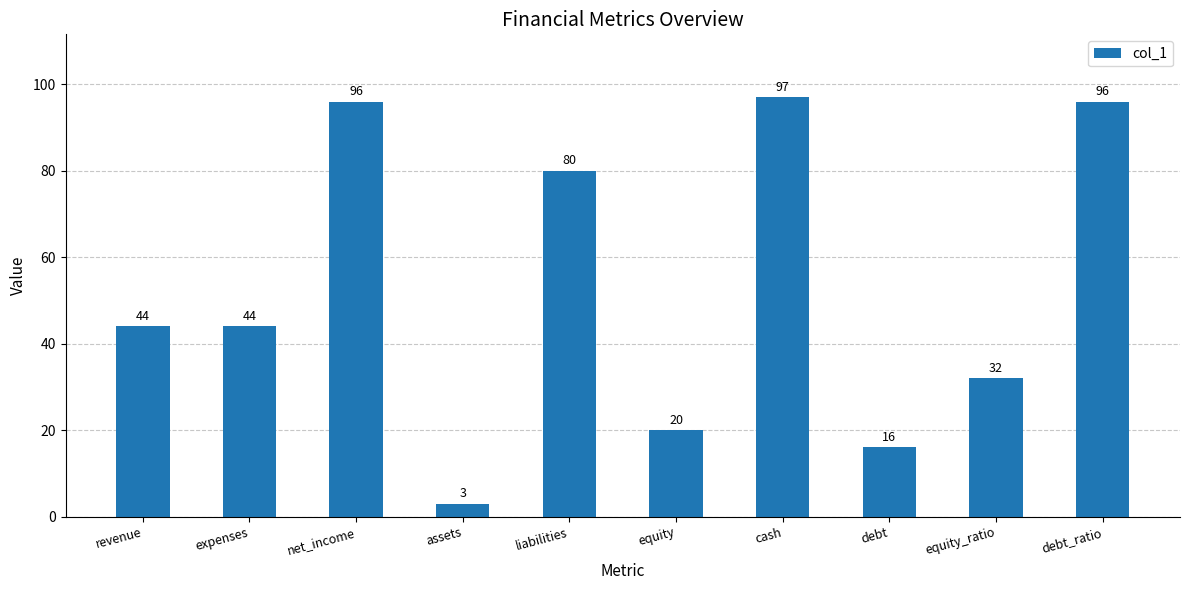

Reading left to right, transcribe all the data shown in this chart.

44	44	96	3	80	20	97	16	32	96